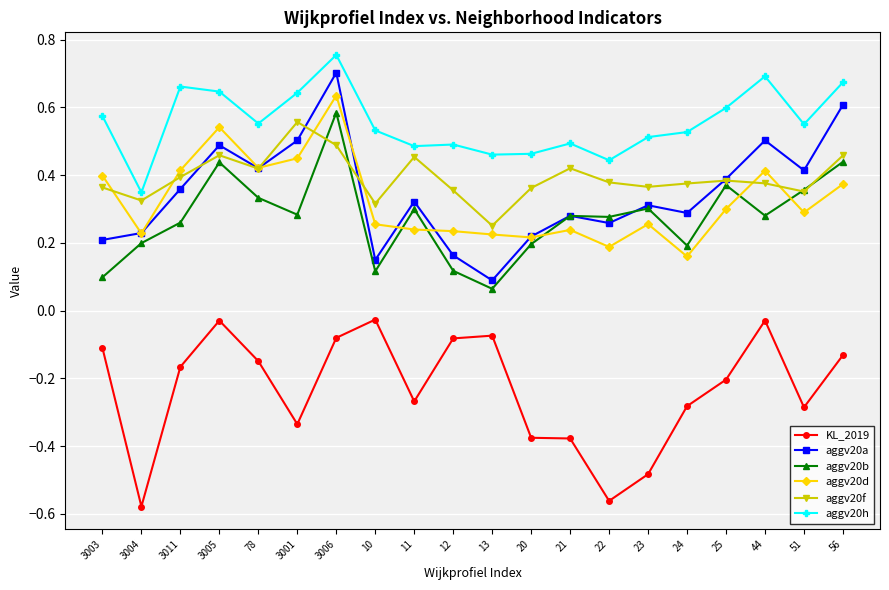

What is the label of the 19th point from the right?

3004